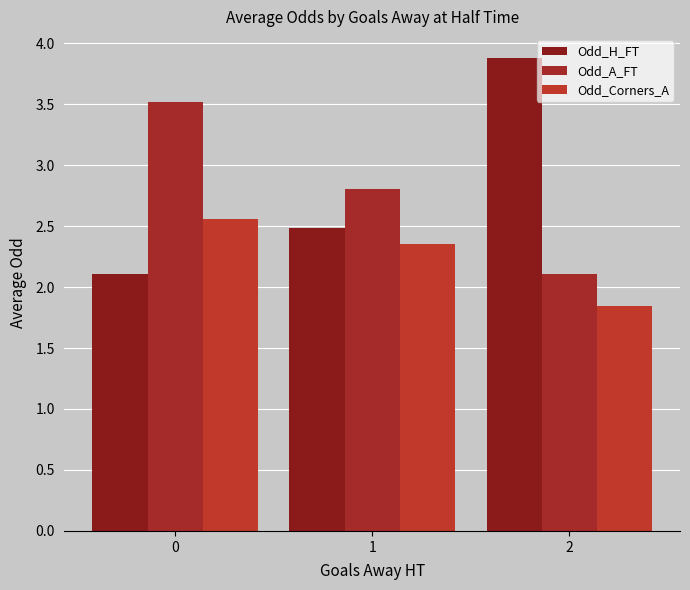

How many bars are there in total?

9